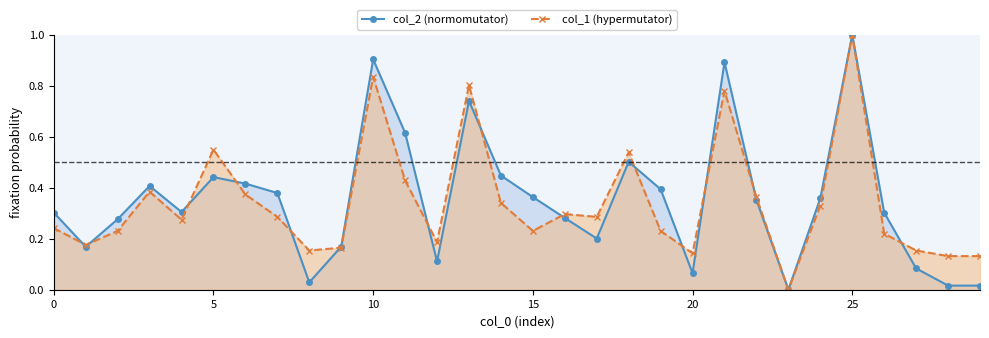

Read the col_1 value at 16.

0.3